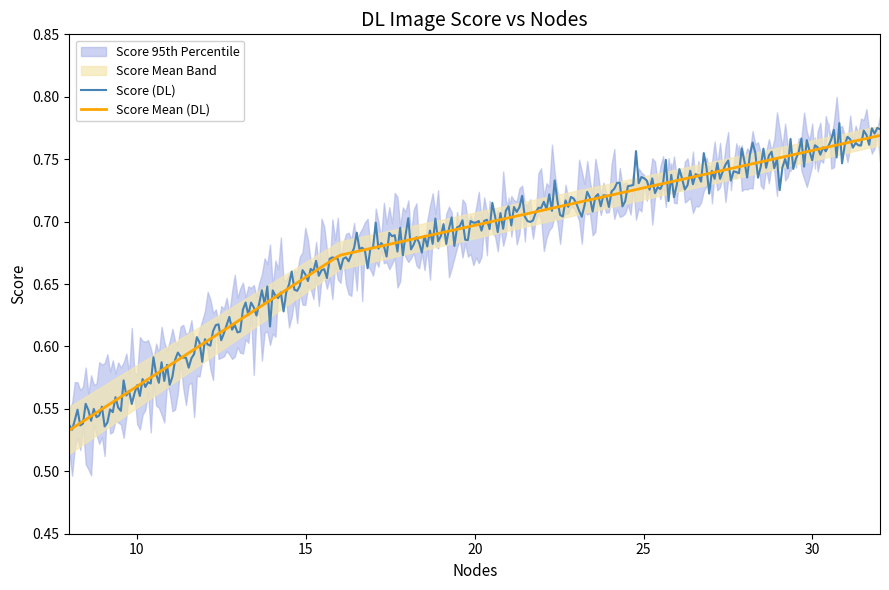

True or false: Score has a value of 0.8 at 32.0.

True